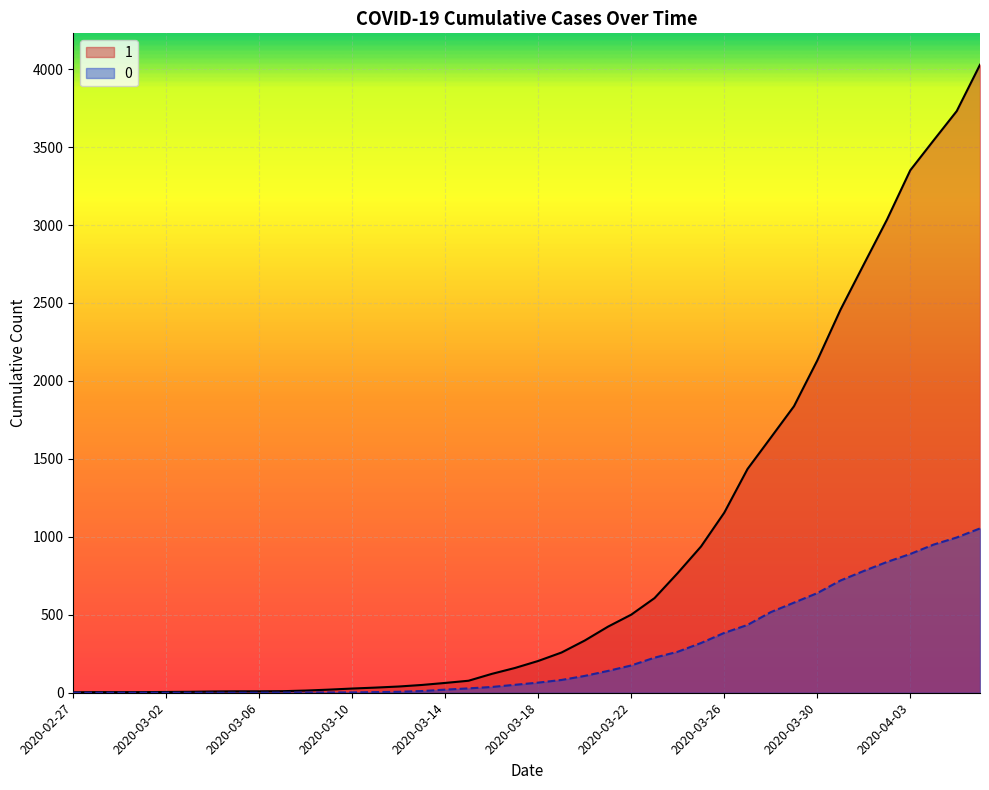

Is it true that 0 equals 403 at 2020-04-05?

False